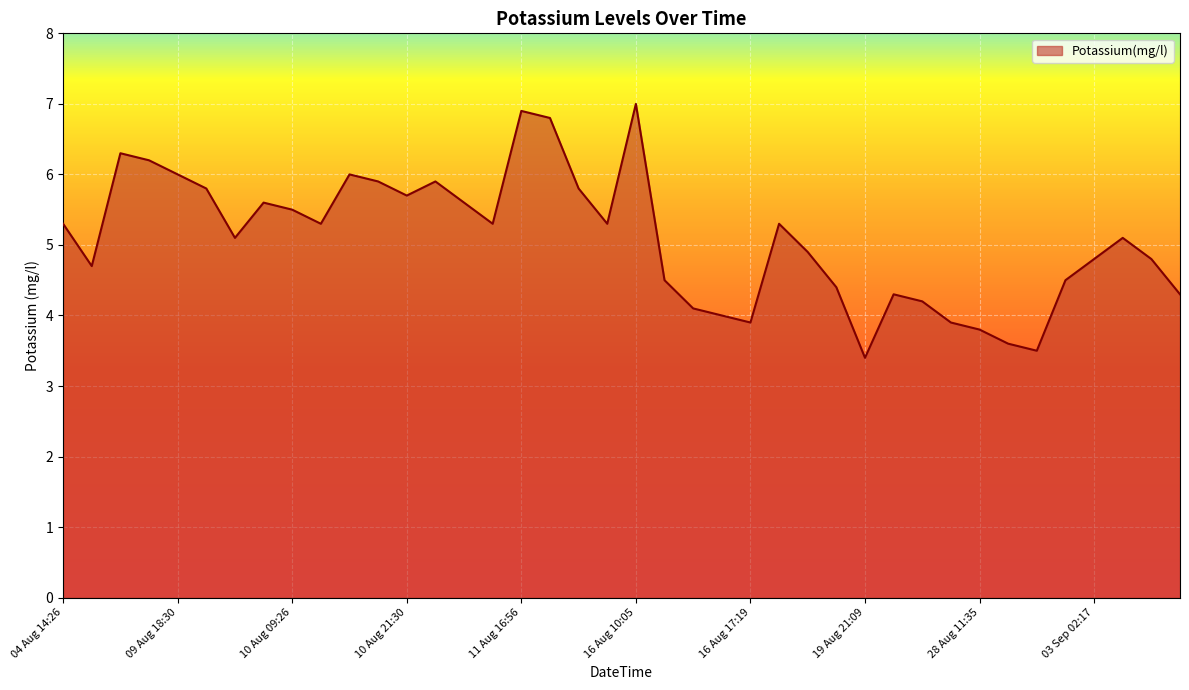

What is the smallest value displayed?

3.4